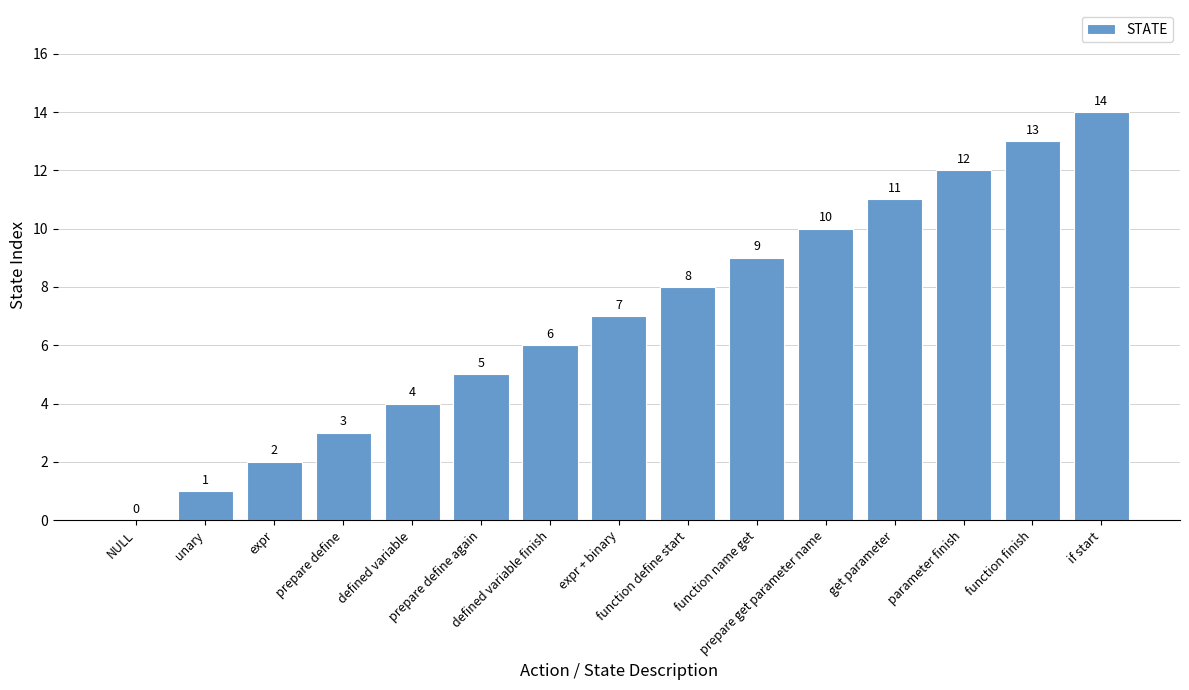

Is it true that the value at defined variable finish is 3?

False